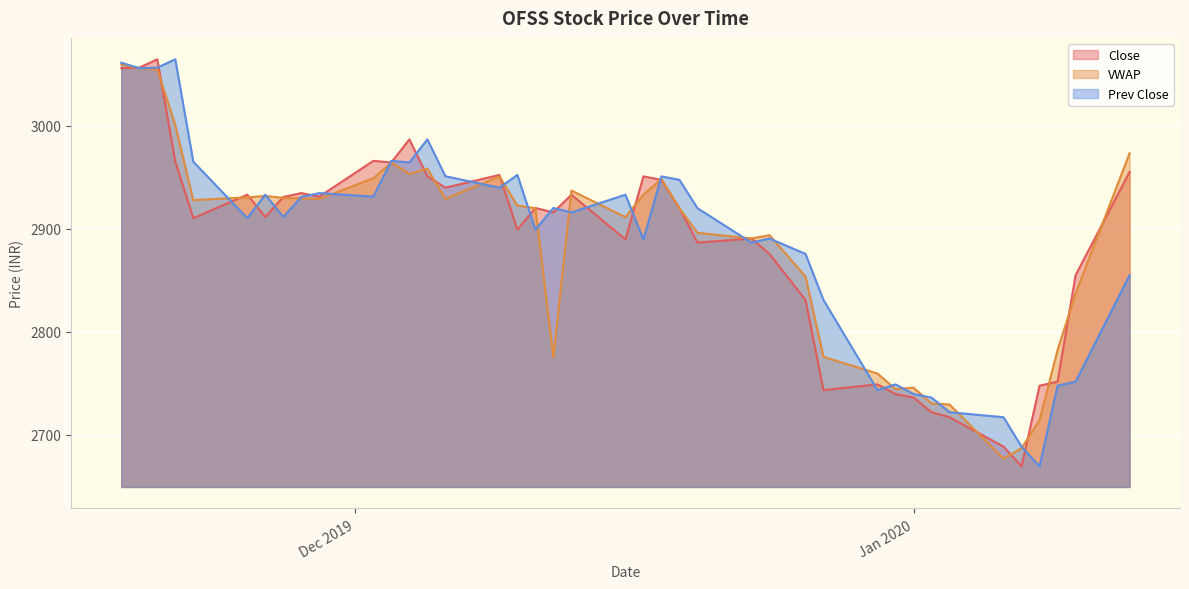

Reading left to right, extract all data points from this chart.

Close: 3055.9	3056.4	3064.6	2965.2	2910.3	2933.1	2911.5	2930.9	2934.7	2931.2	2965.9	2964.4	2986.8	2951.1	2939.9	2952.3	2899.2	2920.2	2915.9	2933.1	2889.6	2950.8	2947.6	2920.0	2886.6	2890.6	2875.7	2830.9	2743.4	2748.9	2739.7	2736.2	2721.9	2717.1	2688.6	2669.4	2747.7	2751.6	2854.9	2955.2
VWAP: 3059.5	3055.9	3054.6	3000.7	2927.8	2930.5	2931.9	2930.0	2929.5	2929.0	2949.1	2964.2	2953.2	2958.4	2929.0	2950.9	2922.6	2920.0	2775.1	2937.2	2911.3	2933.1	2948.3	2919.9	2896.1	2890.6	2893.8	2853.7	2775.7	2759.5	2744.4	2745.8	2730.4	2729.4	2676.9	2687.1	2714.3	2782.3	2837.2	2973.3
Prev Close: 3061.2	3055.9	3056.4	3064.6	2965.2	2910.3	2933.1	2911.5	2930.9	2934.7	2931.2	2965.9	2964.4	2986.8	2951.1	2939.9	2952.3	2899.2	2920.2	2915.9	2933.1	2889.6	2950.8	2947.6	2920.0	2886.6	2890.6	2875.7	2830.9	2743.4	2748.9	2739.7	2736.2	2721.9	2717.1	2688.6	2669.4	2747.7	2751.6	2854.9